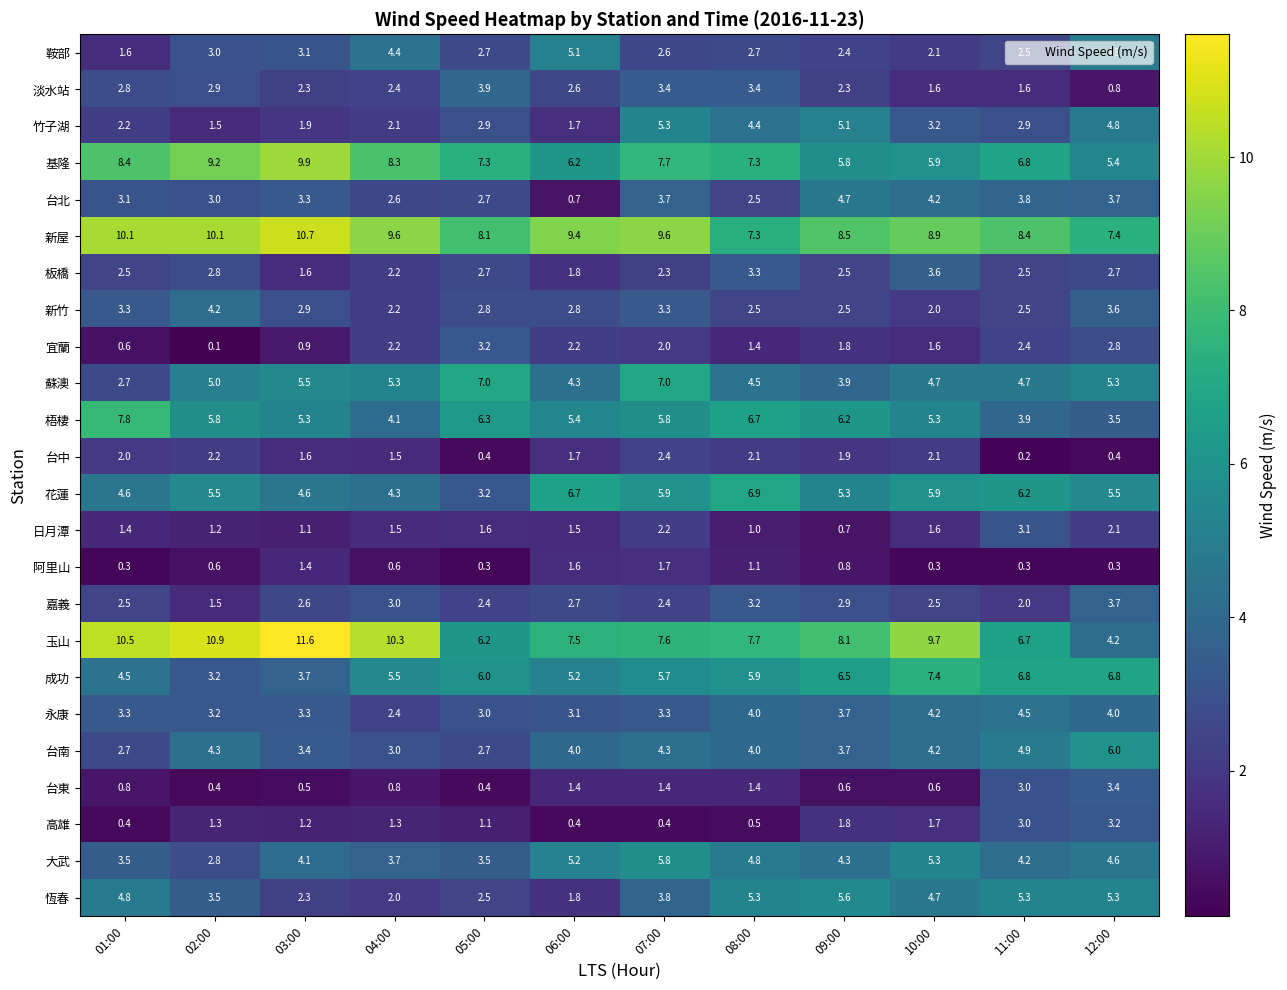

What is the total value across all series at 06:00?

85.0